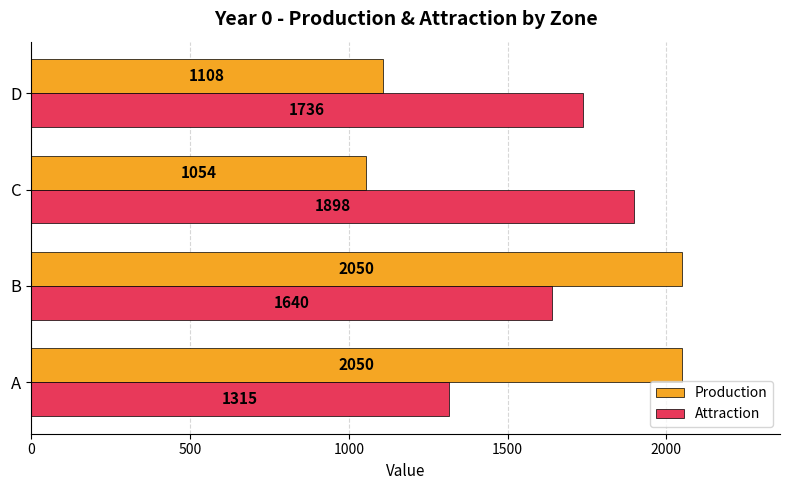

The Production series shows 2050 at A. True or false?

True